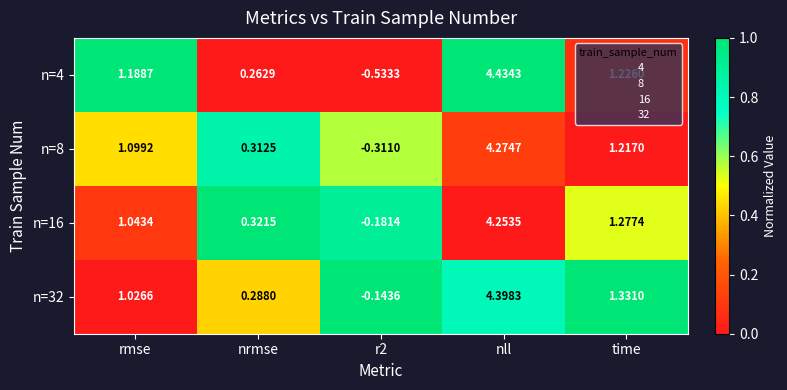

Where is n=32 nearest to the value 2?

time